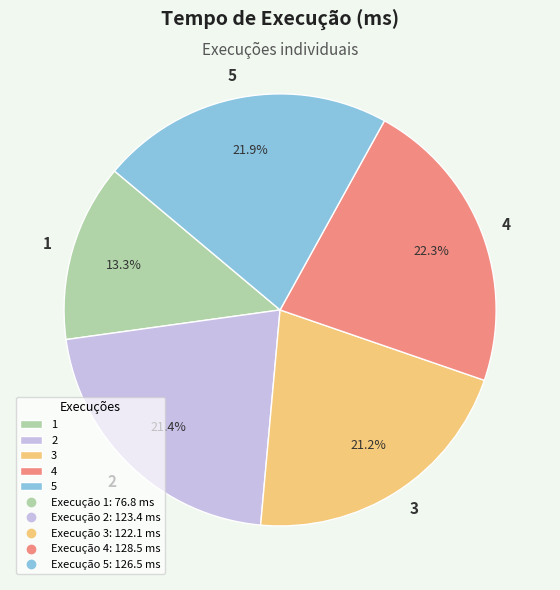

To the nearest percent, what is the difference between the largest and smallest slice percentages?

9%